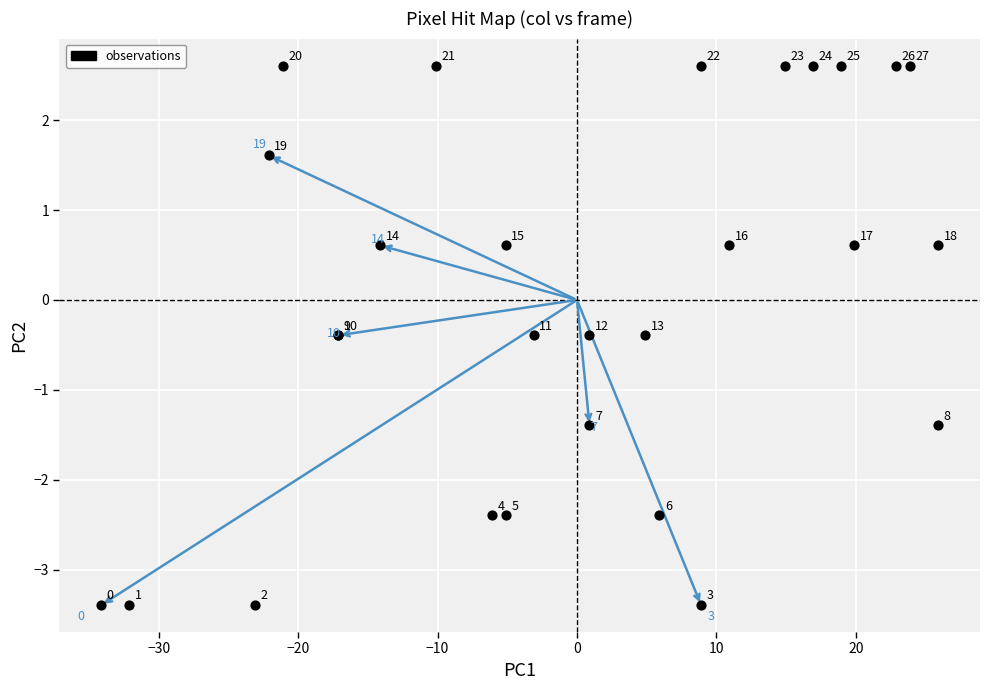

What Y value in the scatter plot is closest to 0?

-0.4